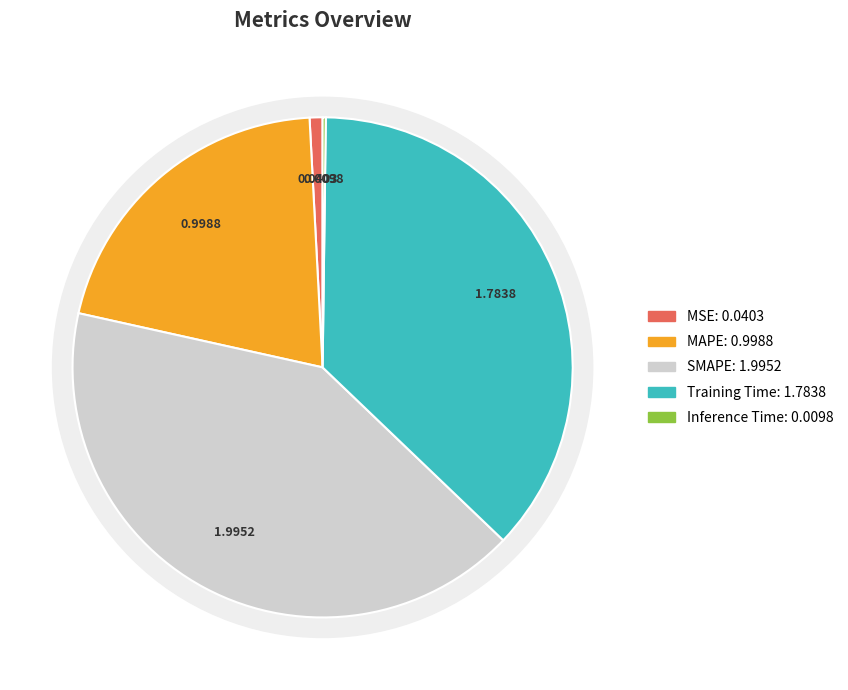

To the nearest percent, what is the combined percentage of MAPE and Inference Time?

21%